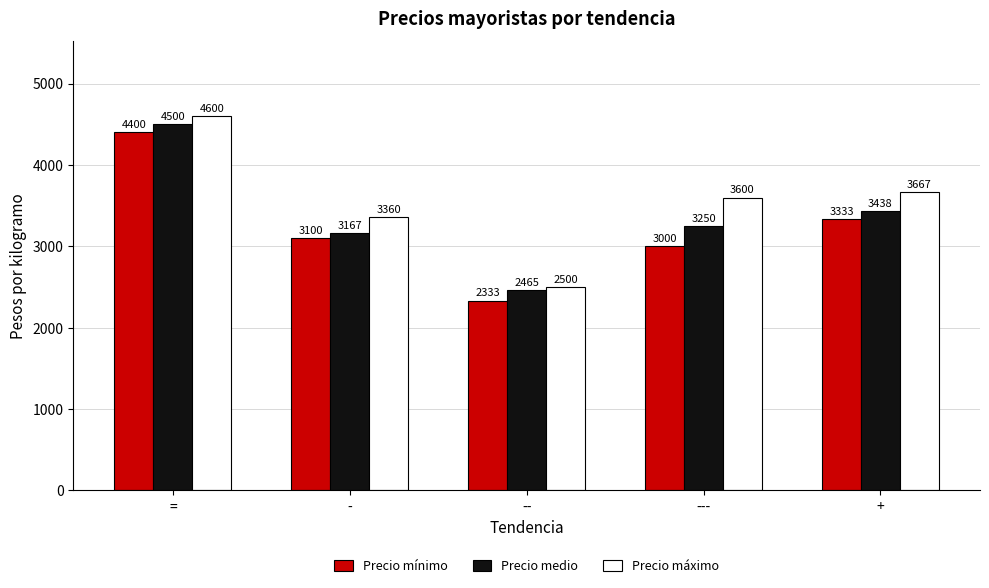

Where does the Precio mínimo series first go above 3100?

=